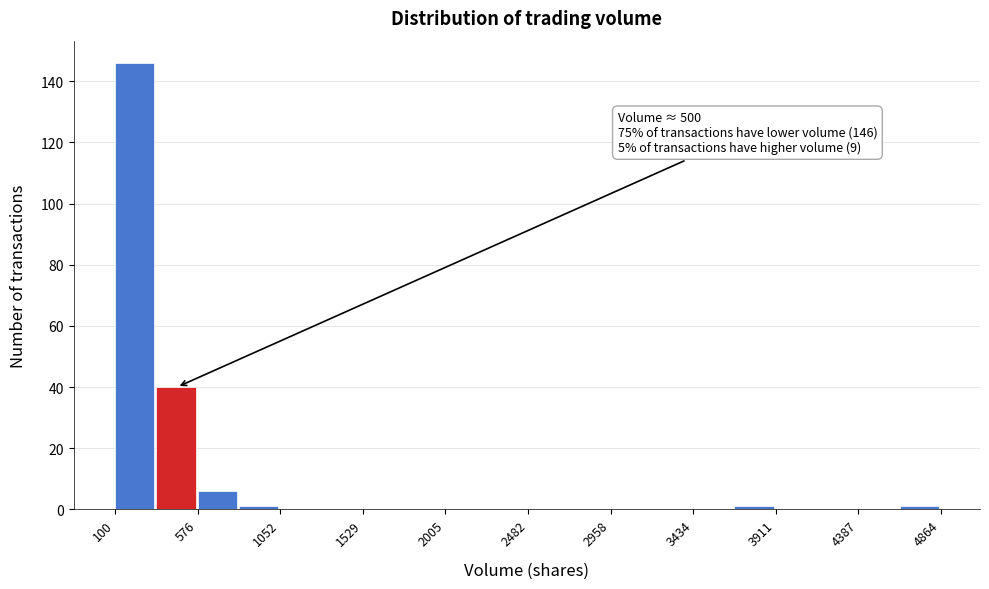

Which range on the x-axis has the tallest bar?

100 to 350